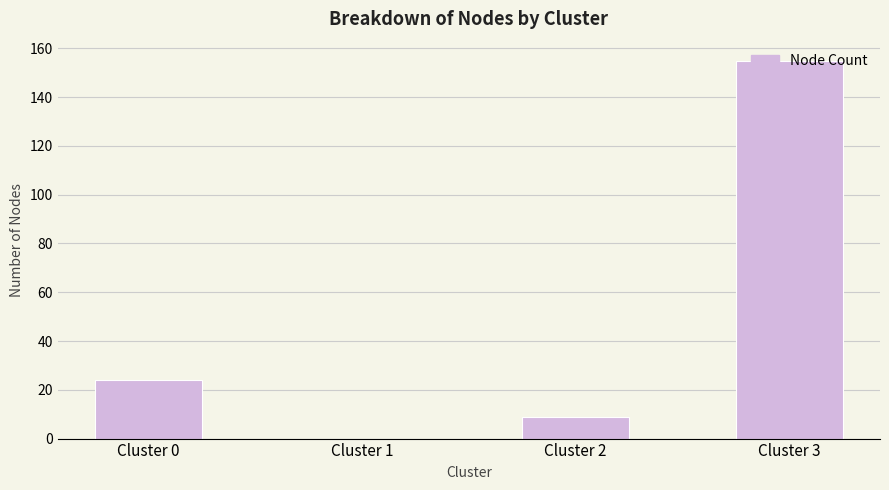

What is the sum of all values?

188